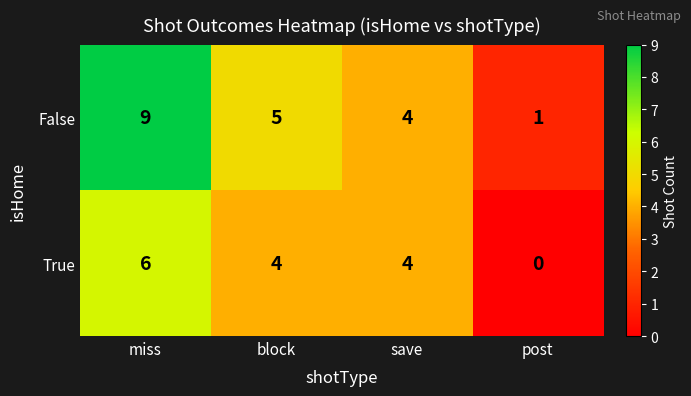

What is the spread (max minus min) of values at block?

1